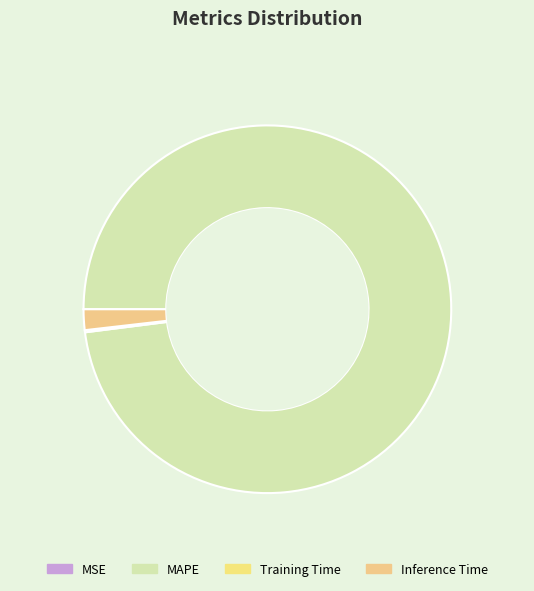

Is it true that MSE is 0% of the pie?

True